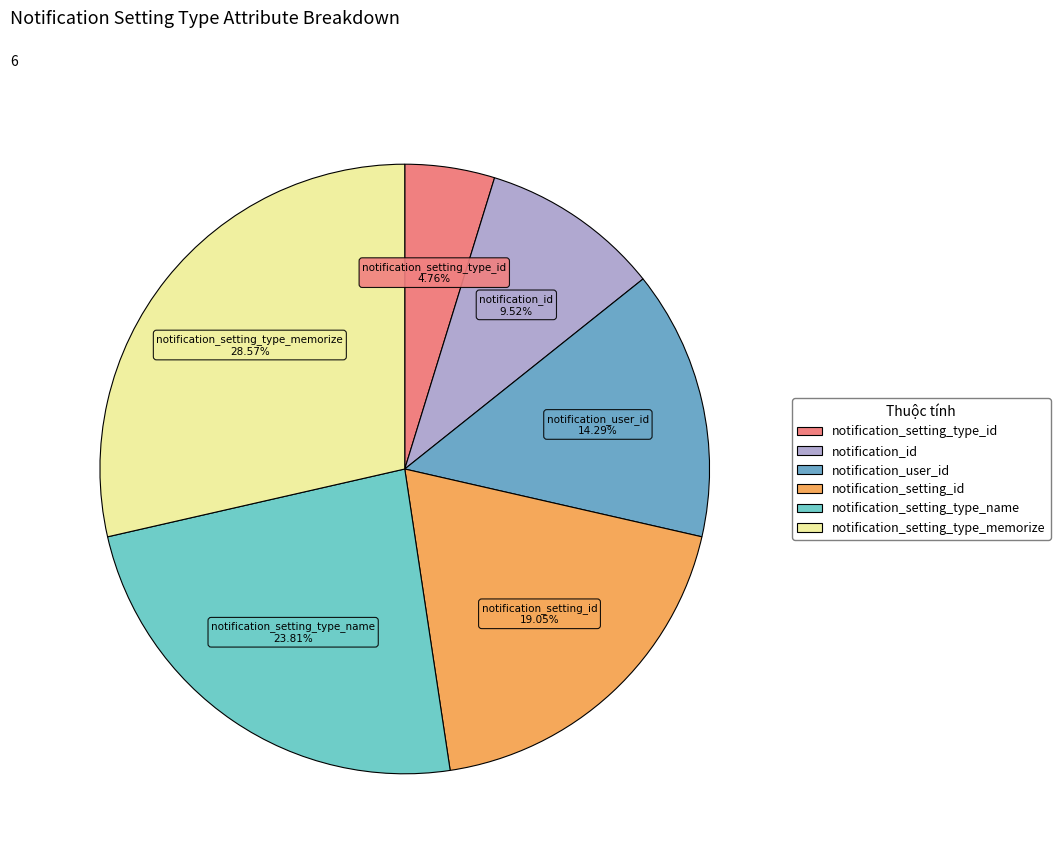

How many segments does this pie chart have?

6